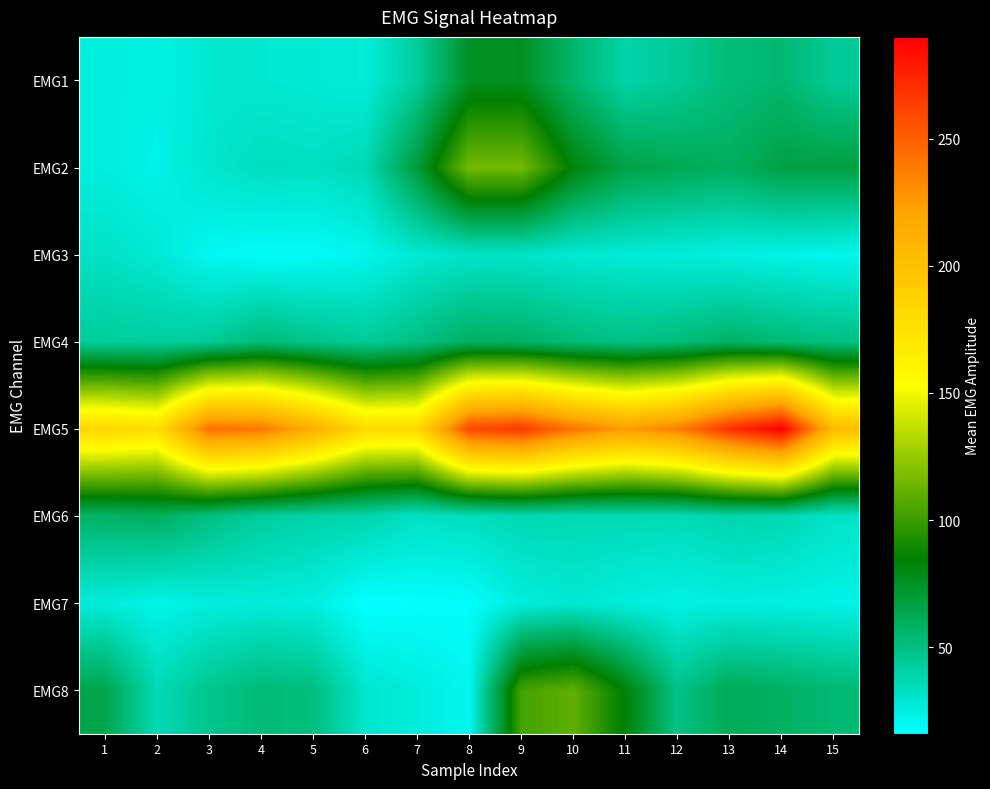

What is the maximum value shown in the chart?

290.0